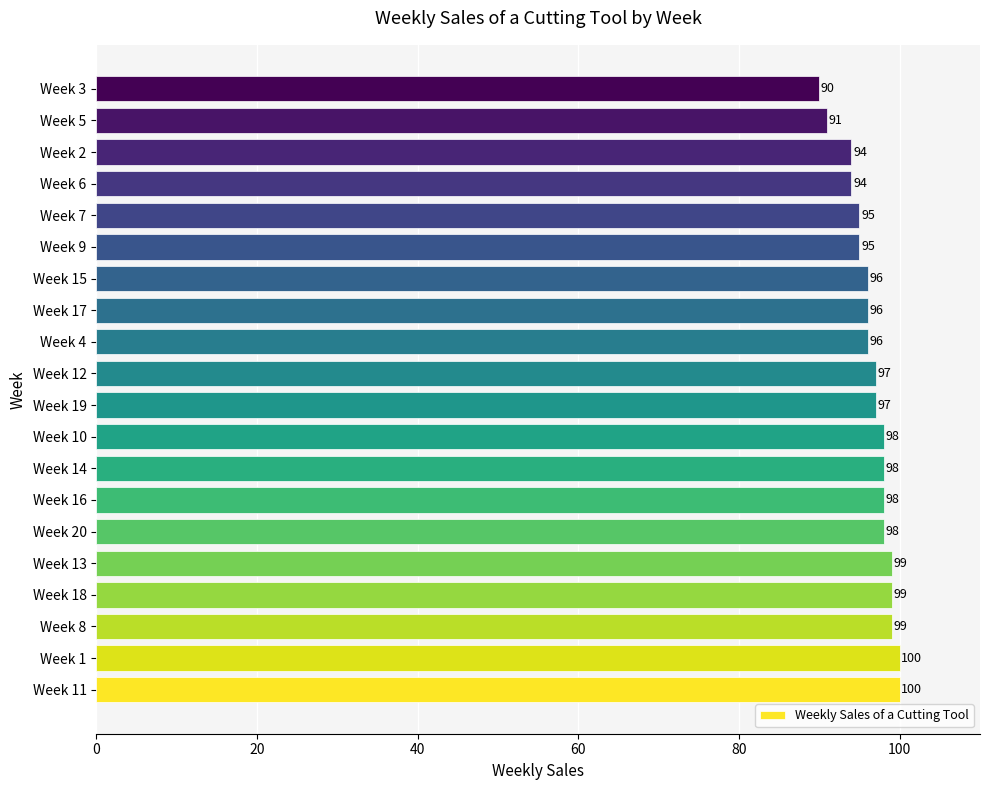

What is the difference between the maximum and minimum values?

10